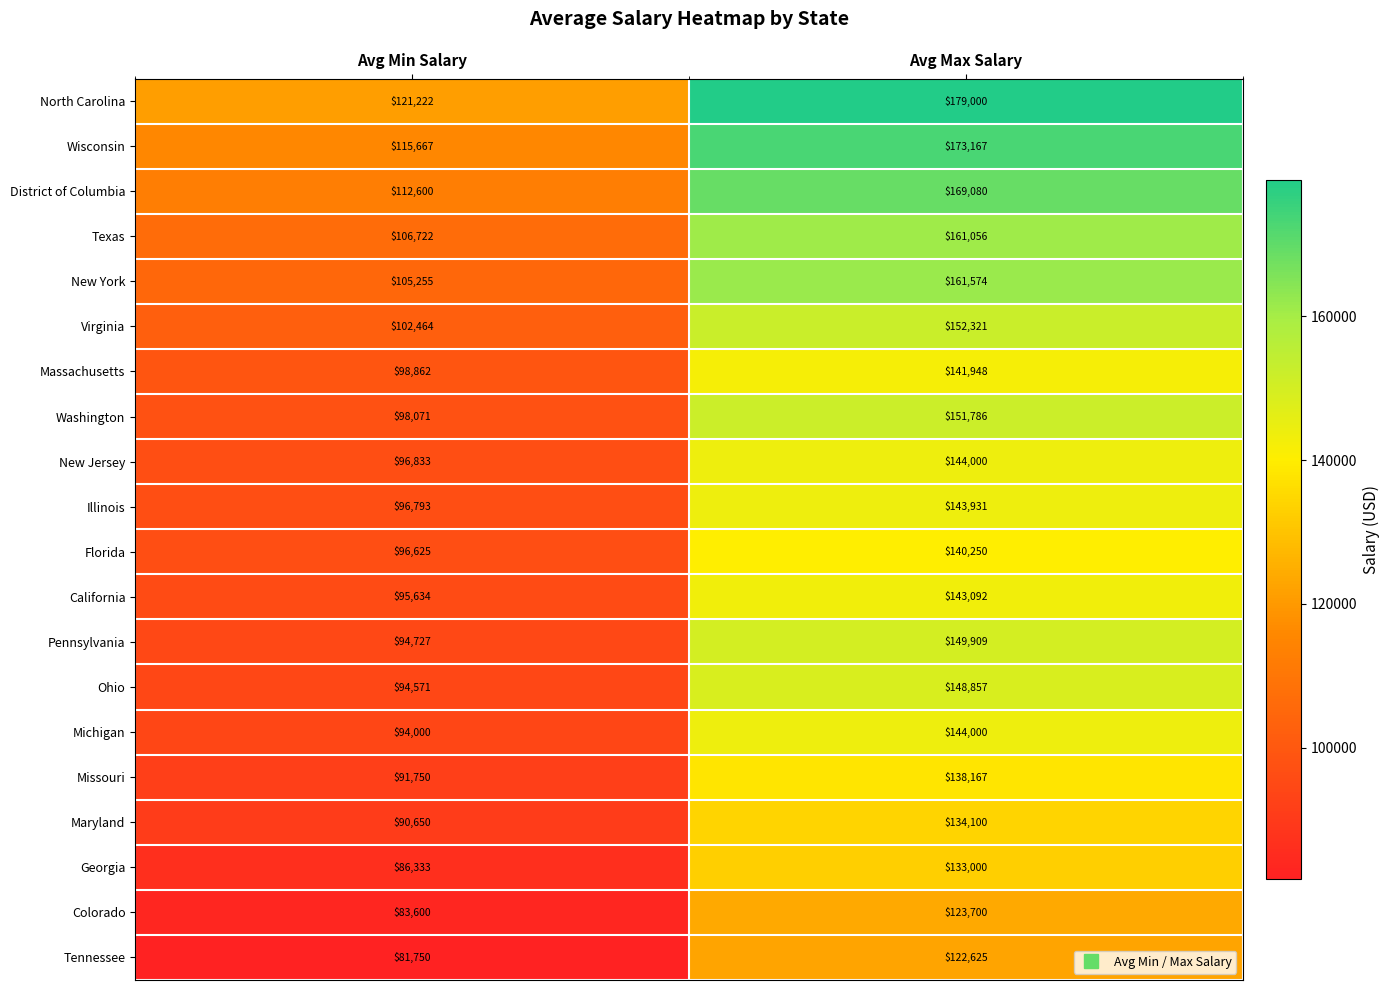

Read the Tennessee value at Avg Min Salary.

81750